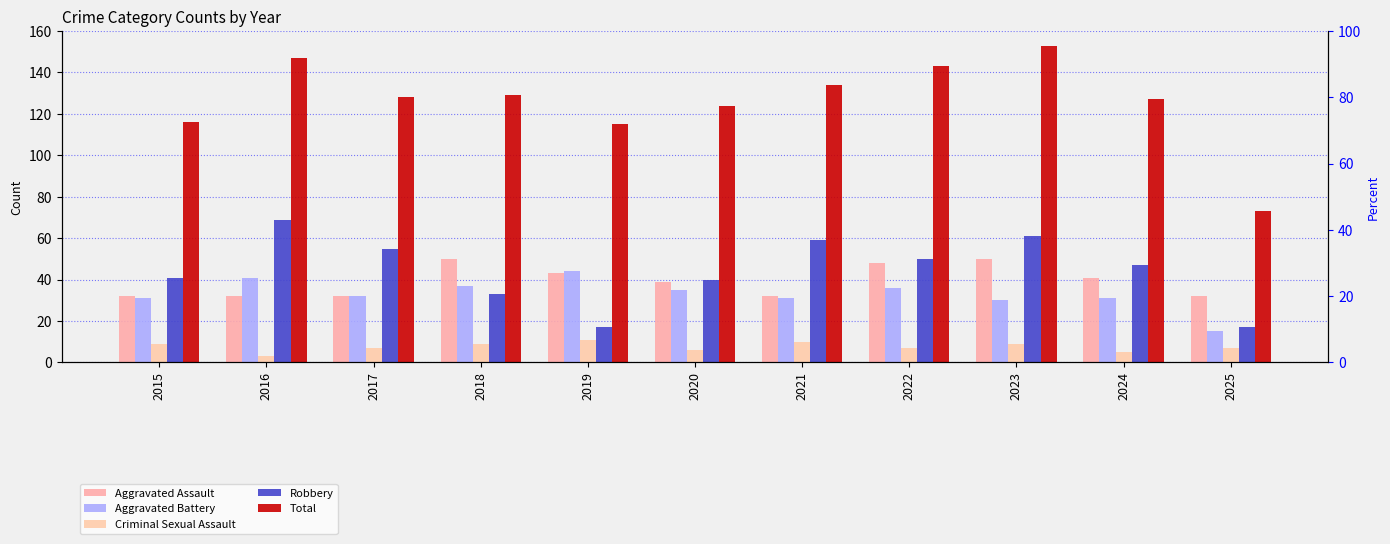

What is the total value across all series at 2025?

144